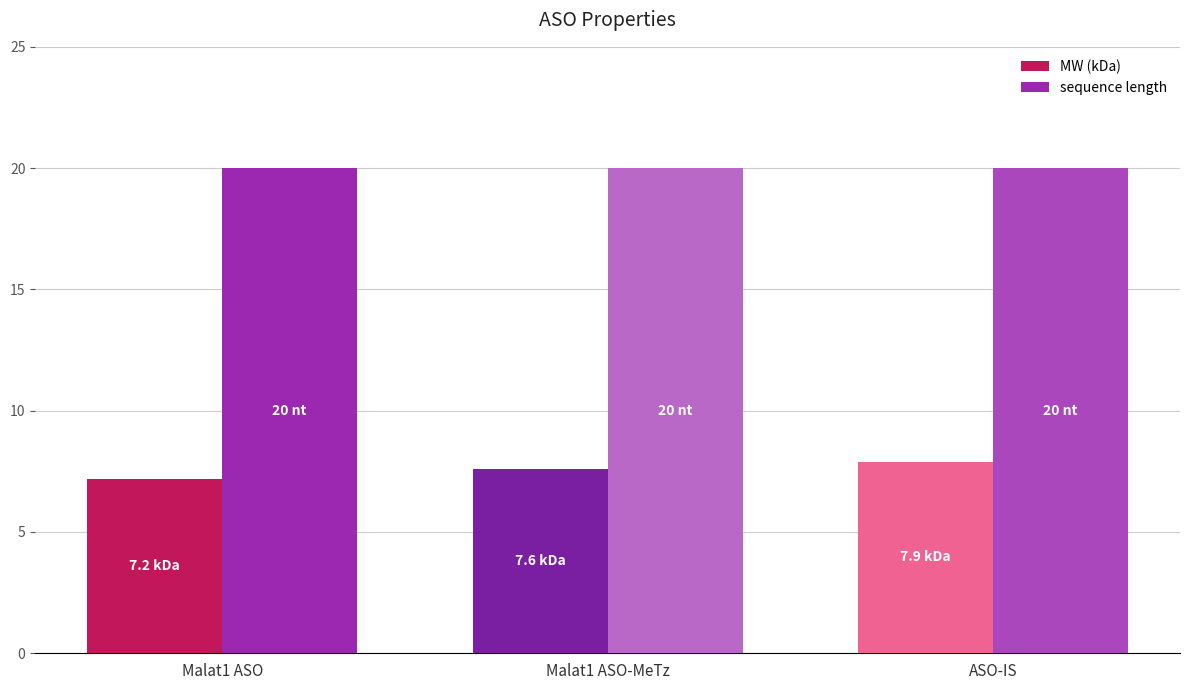

What is the maximum value for MW (kDa)?

7.9